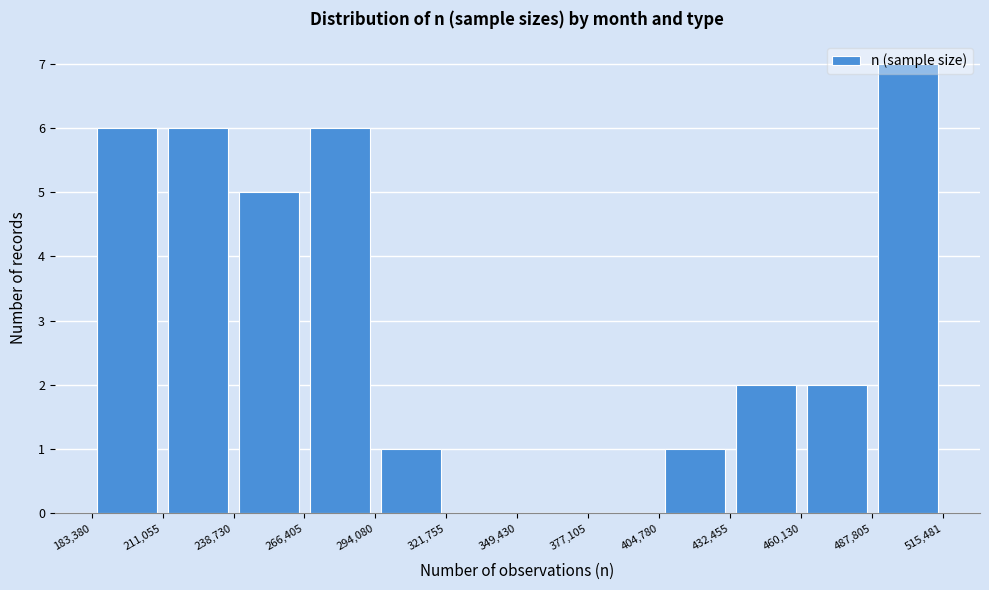

Over which range of the x-axis is the bar tallest?

487,805 to 515,481